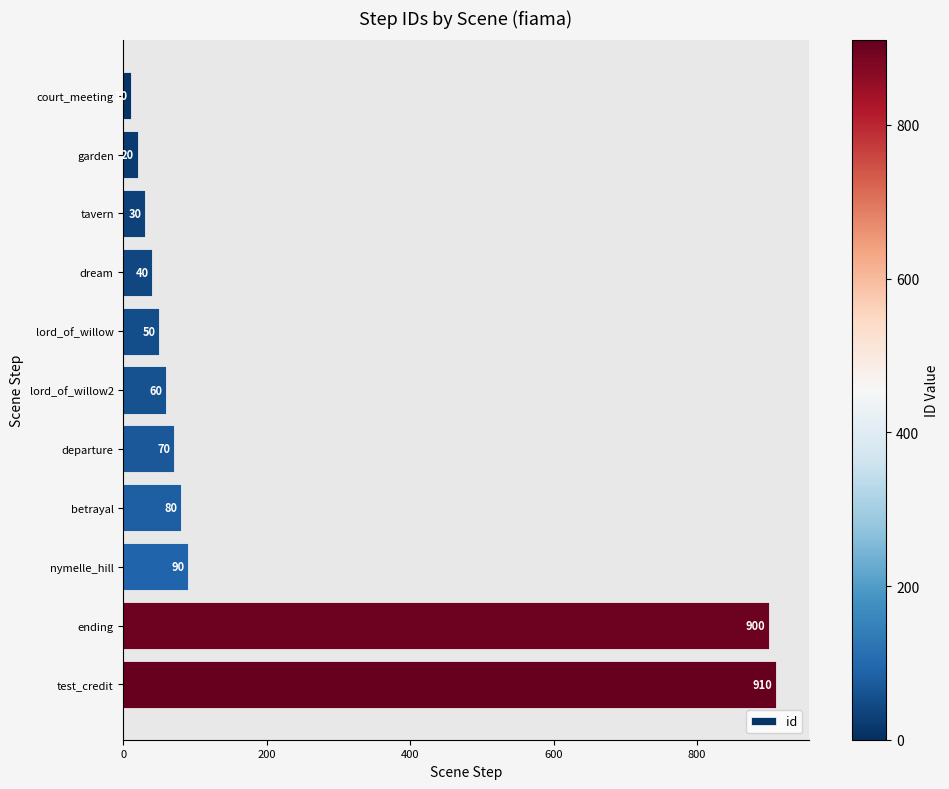

What is the value of the 1st bar from the top?

10